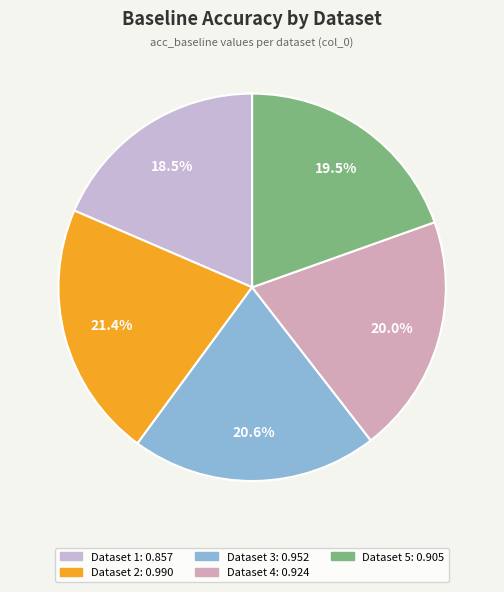

Which slice is the largest?

2